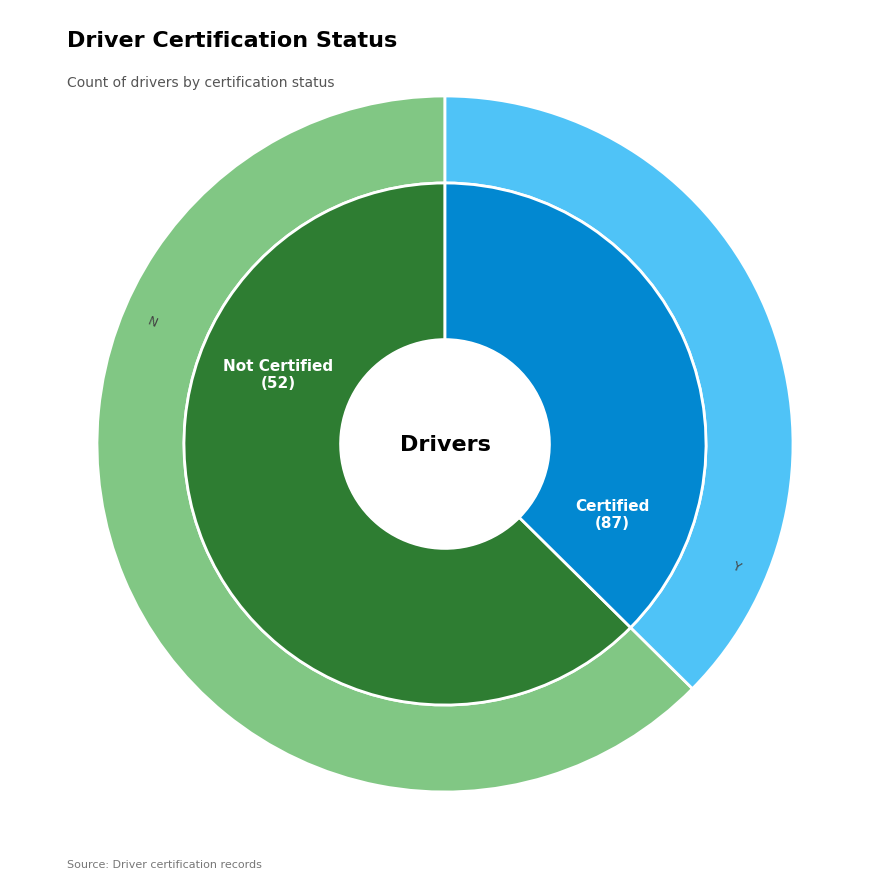

What is the change in value from Y to N?

-35